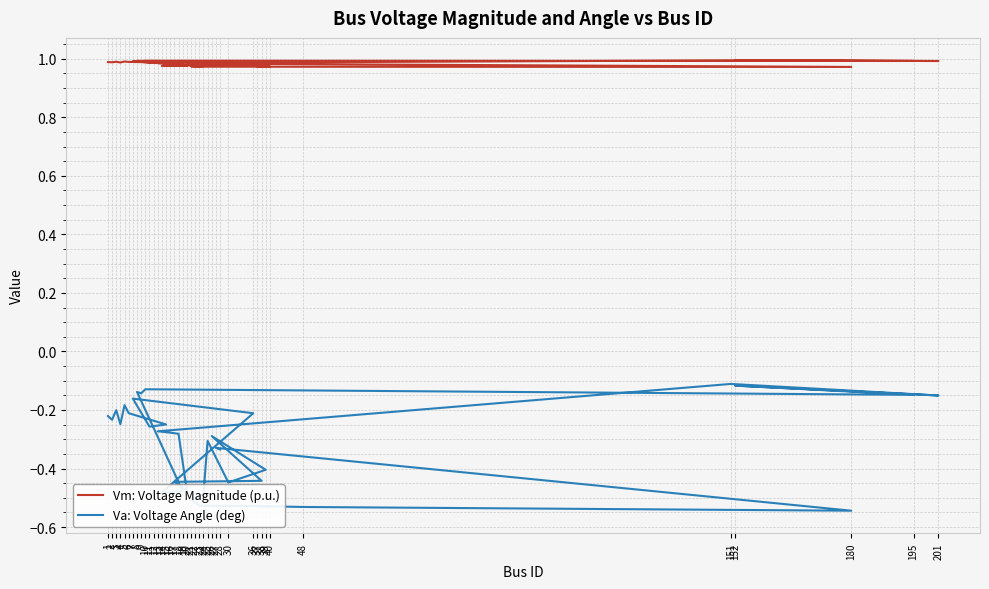

What is the lowest value of the Vm: Voltage Magnitude (p.u.) series?

1.0